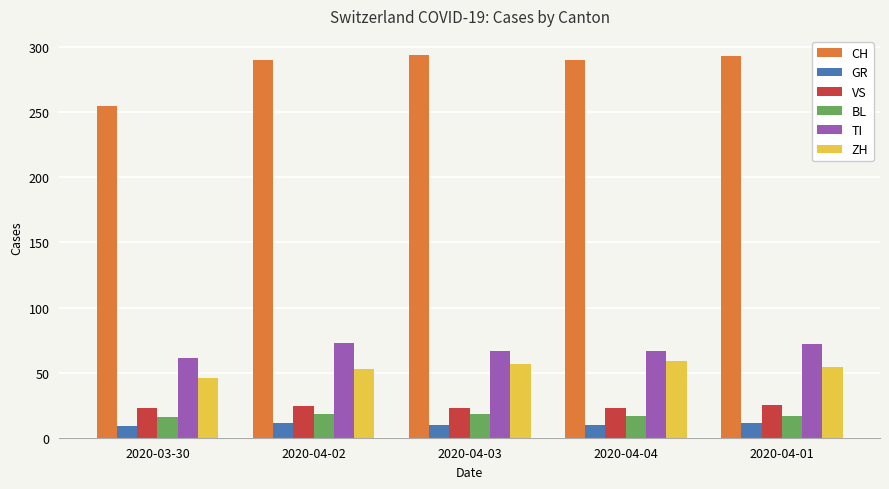

What is the greatest value displayed?

294